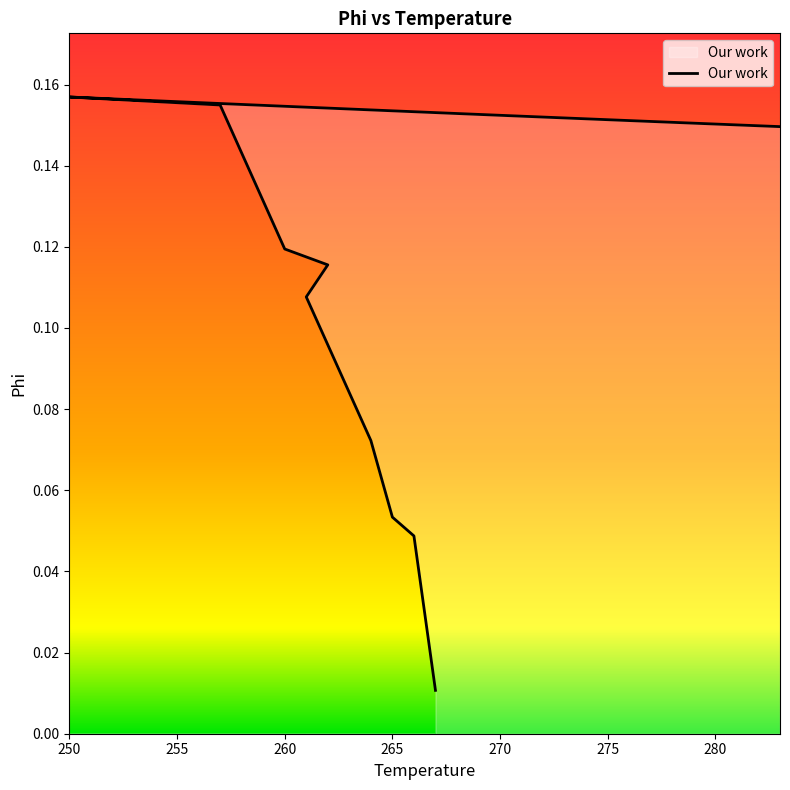

Does the chart have visible grid lines?

No